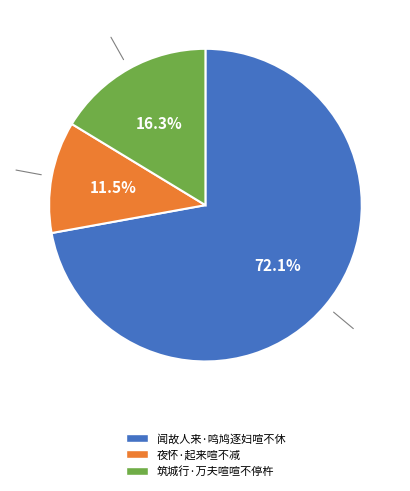

Which slice represents more than half of the pie?

闻故人来·鸣鸠逐妇喧不休